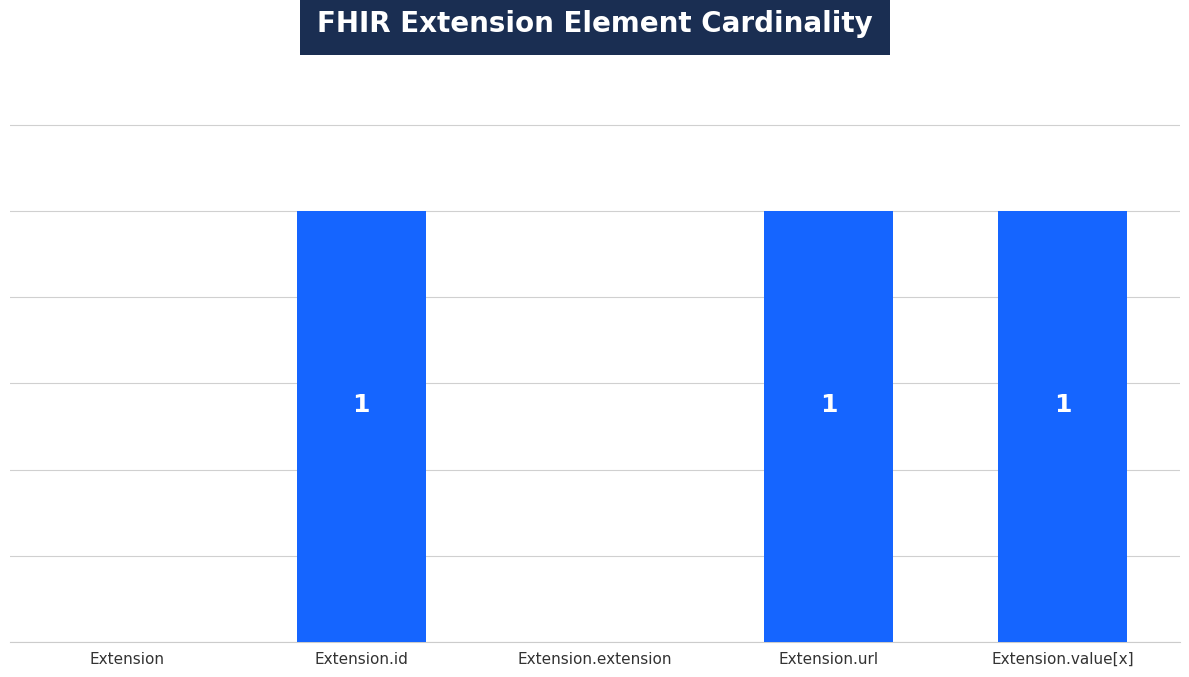

Which has a higher value, Extension.value[x] or Extension?

Extension.value[x]